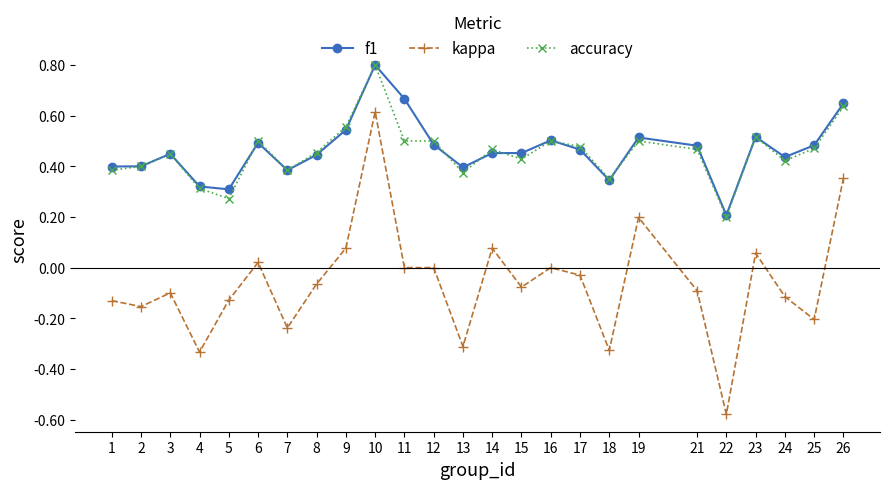

What is the spread (max minus min) of values at 22?

0.8